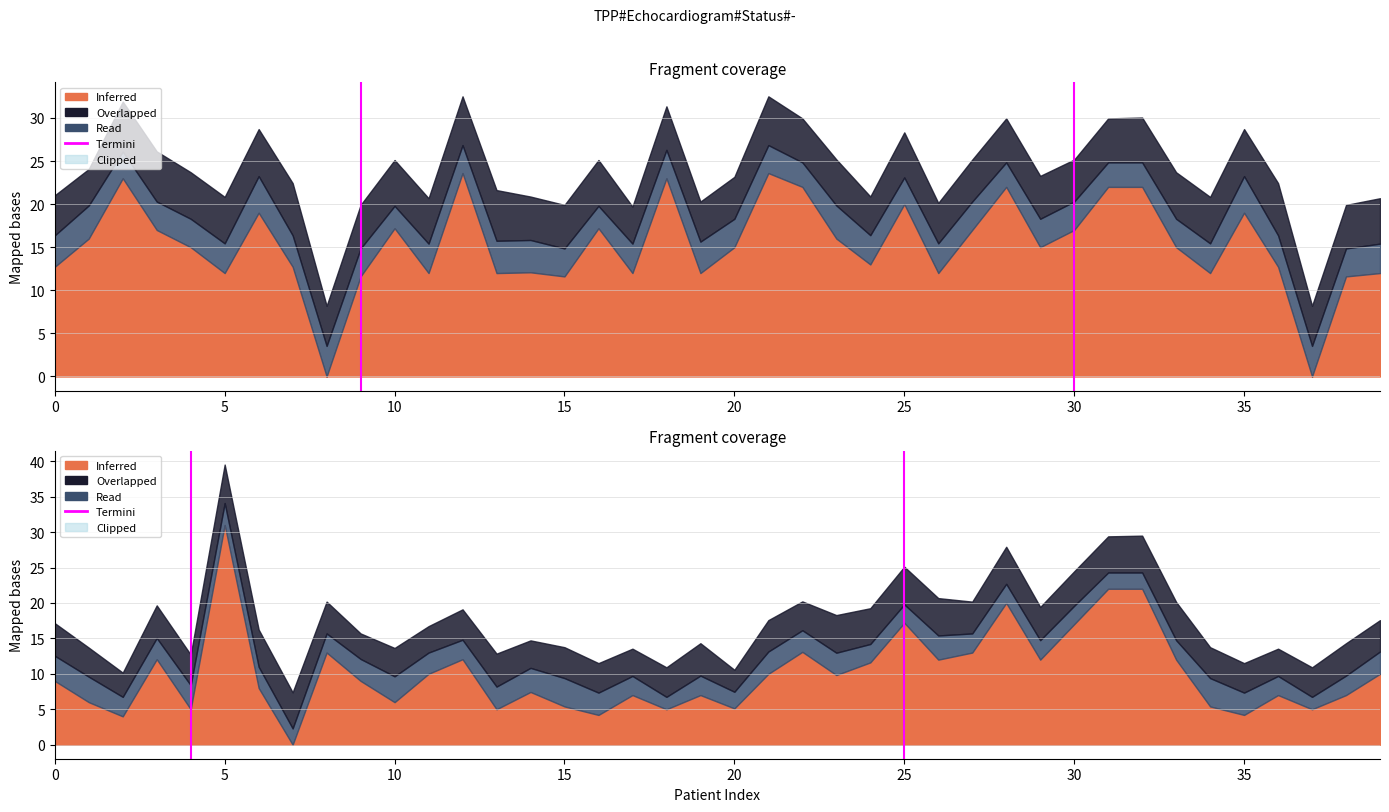

Is it true that the value at 0 is 0?

False